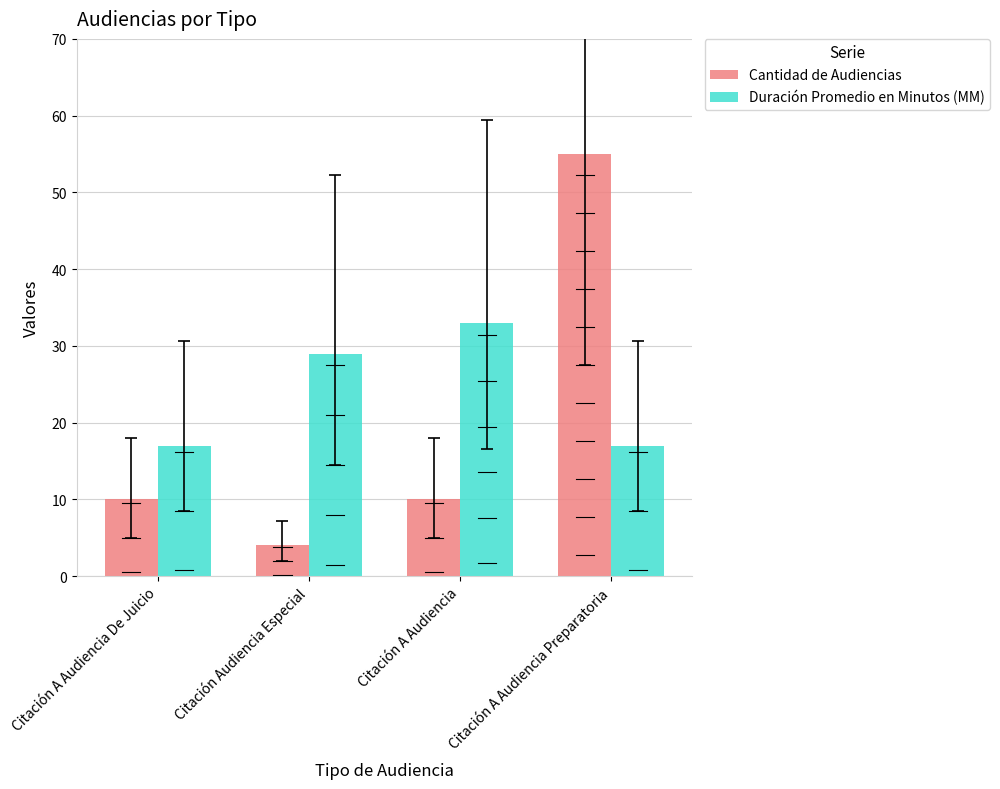

Which series has the largest total across all categories?

Duración Promedio en Minutos (MM)